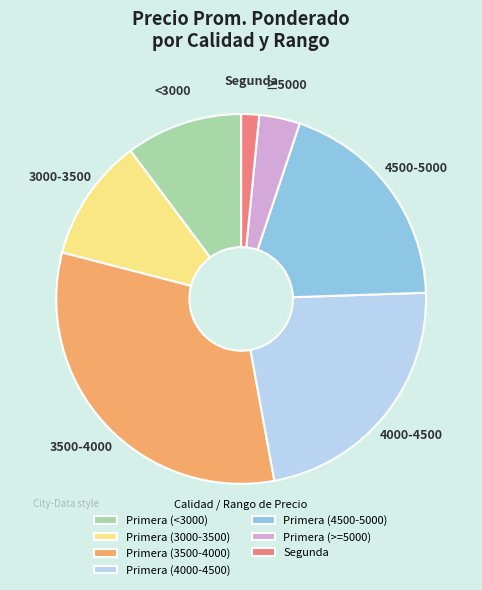

Rank the categories by value from highest to lowest.

Primera (3500-4000), Primera (4000-4500), Primera (4500-5000), Primera (3000-3500), Primera (<3000), Primera (>=5000), Segunda